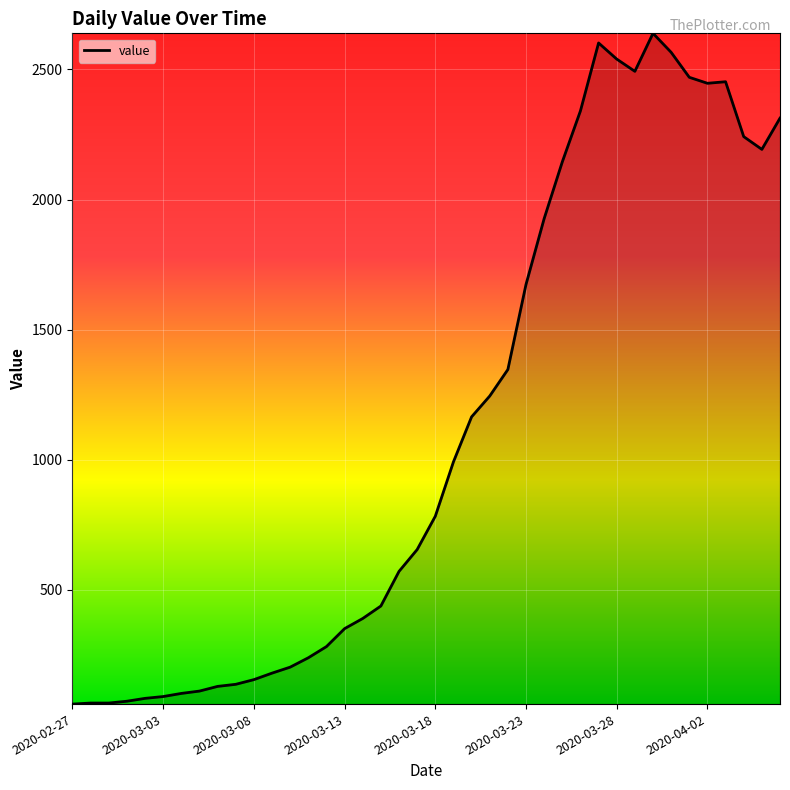

What is the greatest value displayed?

2639